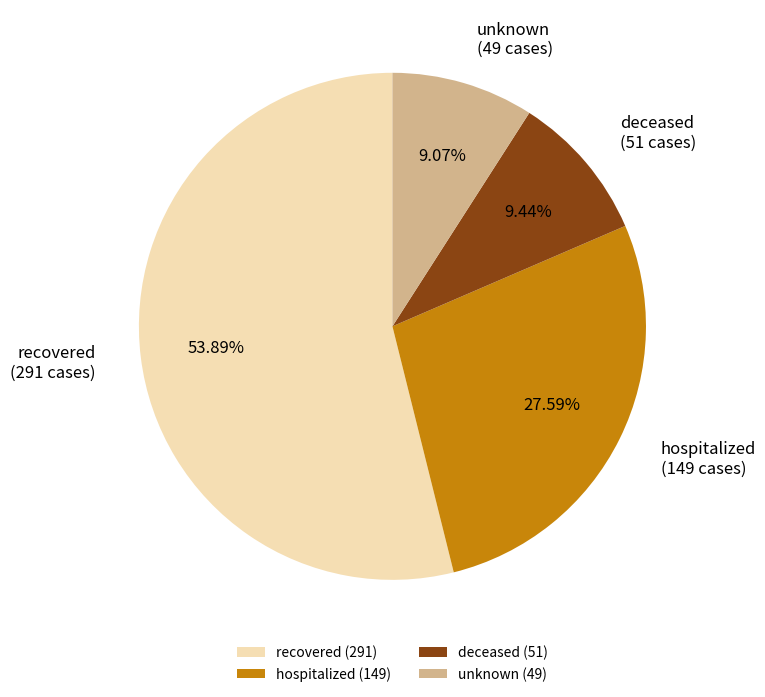

Which slice is the largest?

recovered